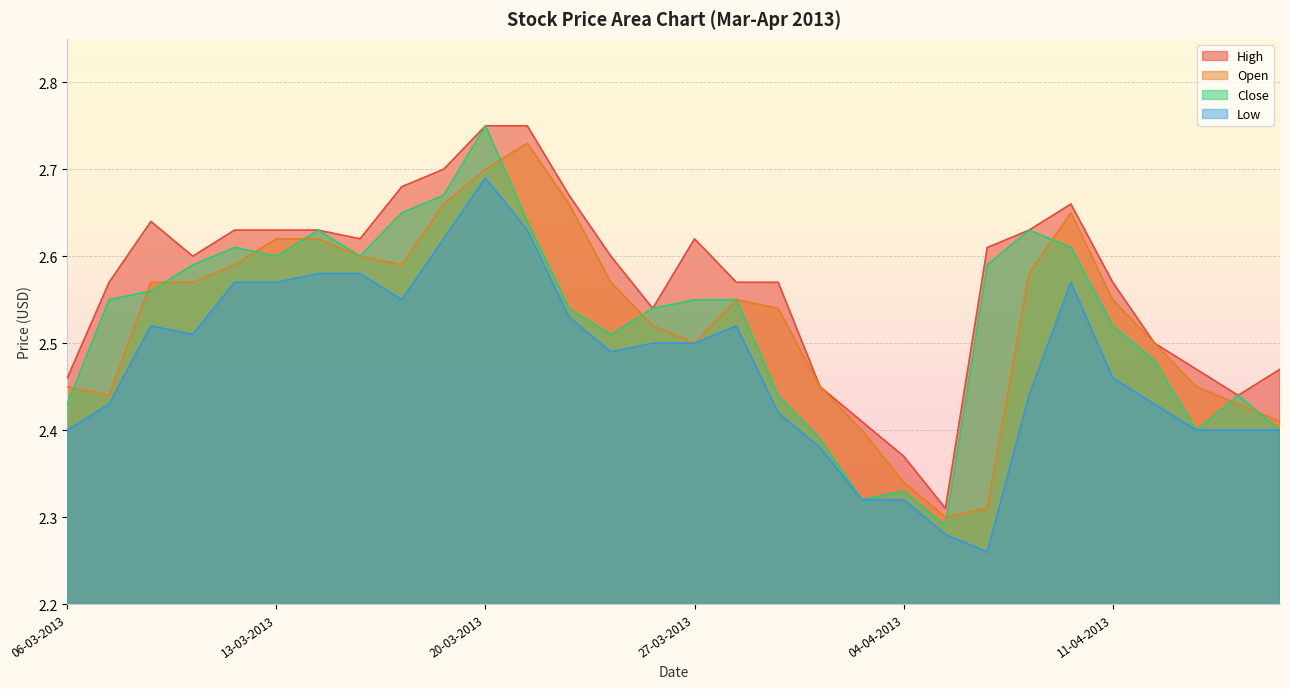

True or false: High has more than 1 points higher than both neighbors.

True